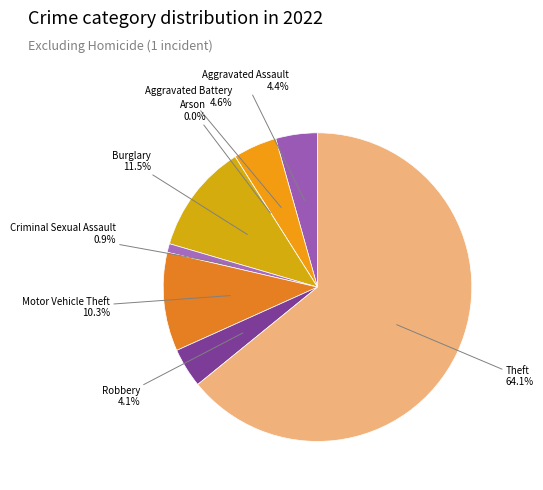

Does Theft represent more than half of the total?

Yes